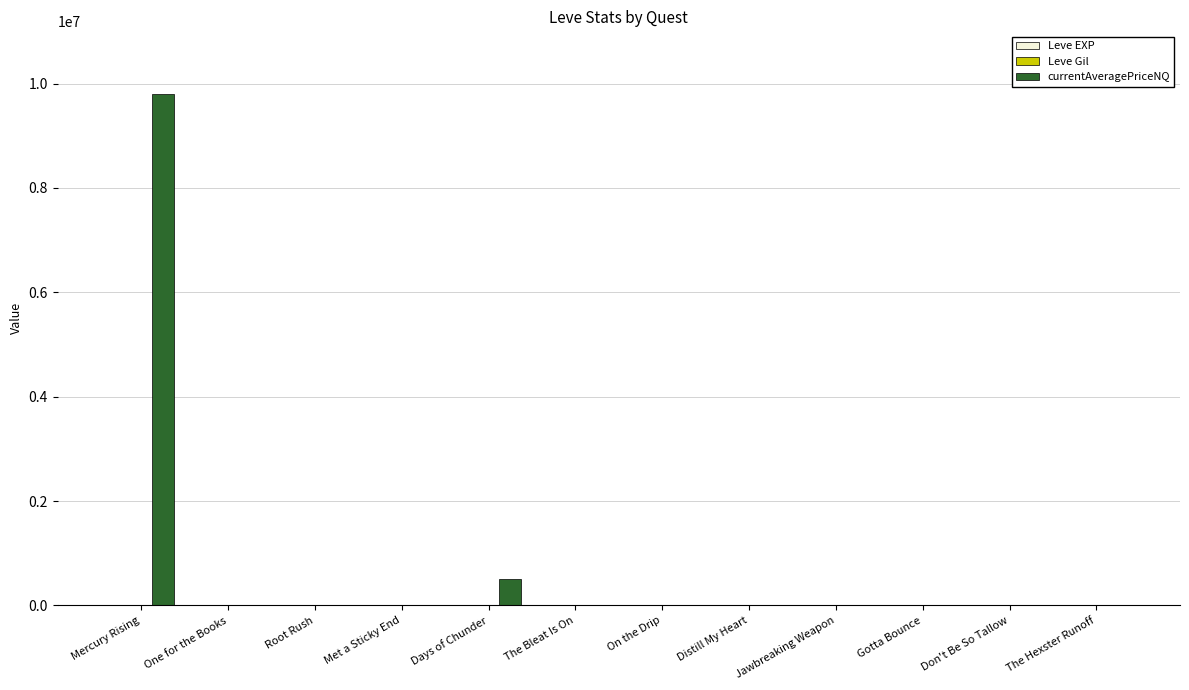

At which category is the sum across all series the highest?

Mercury Rising